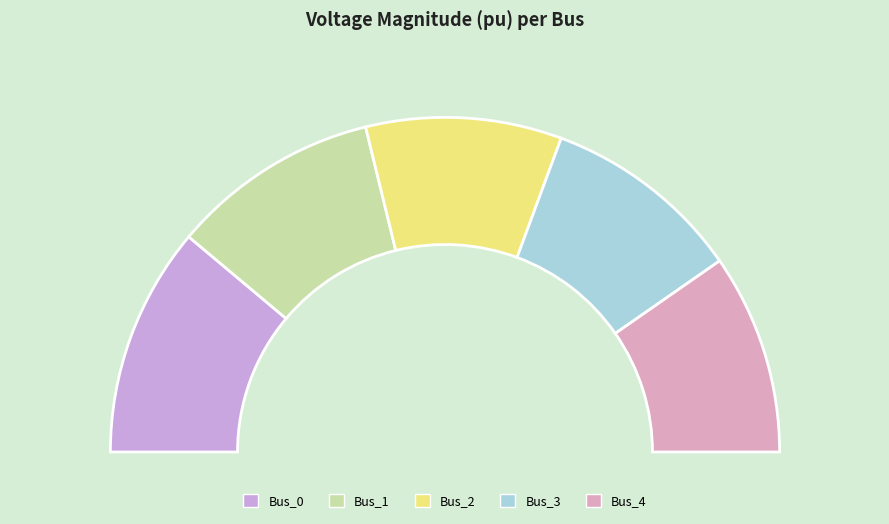

Rank the categories by value from highest to lowest.

Bus_0, Bus_1, Bus_3, Bus_4, Bus_2